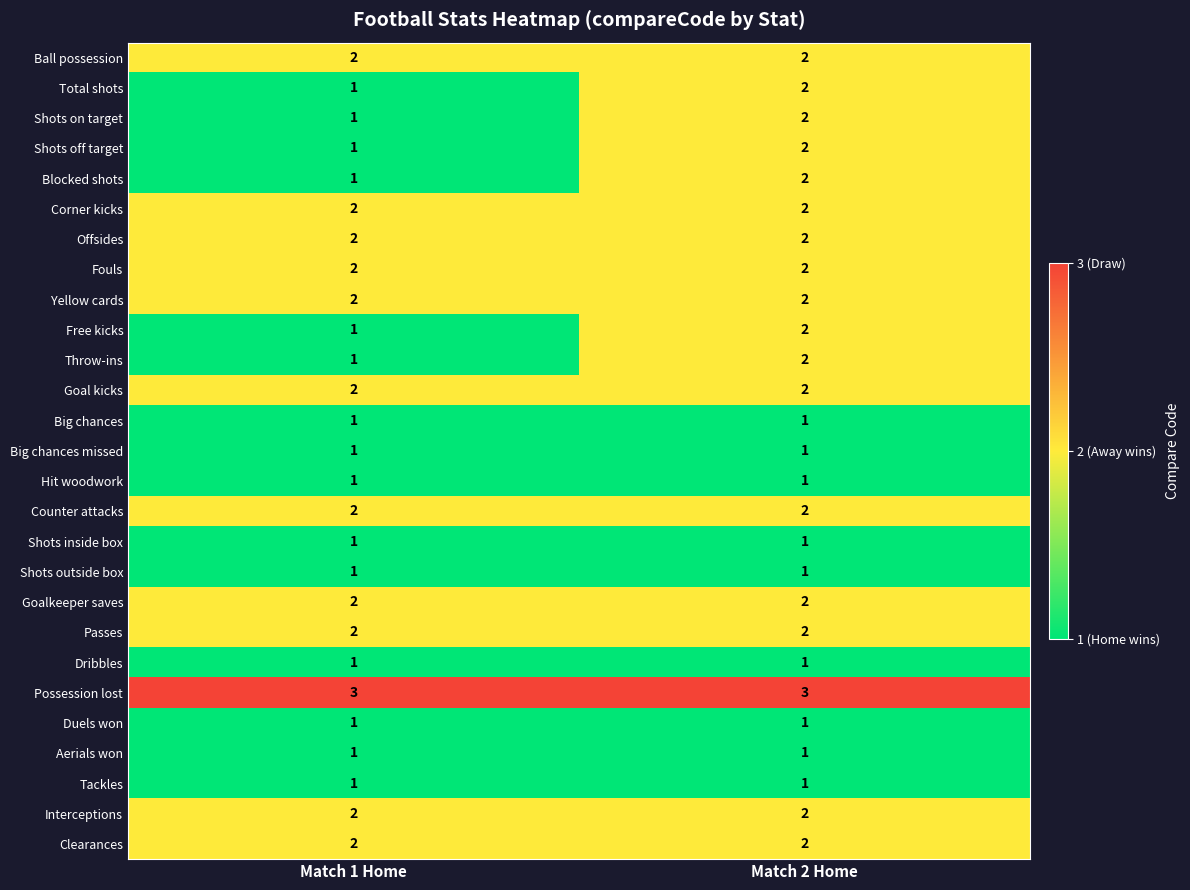

At which category is the sum across all series the highest?

Match 2 Home